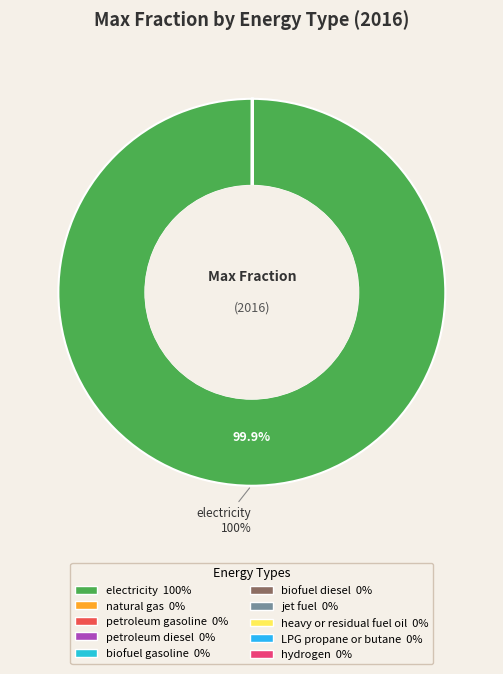

To the nearest percent, what is the difference between the largest and smallest slice percentages?

100%